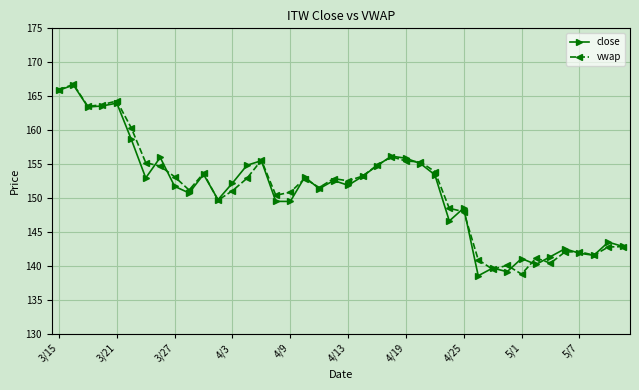

What is the lowest value of the vwap series?

138.8